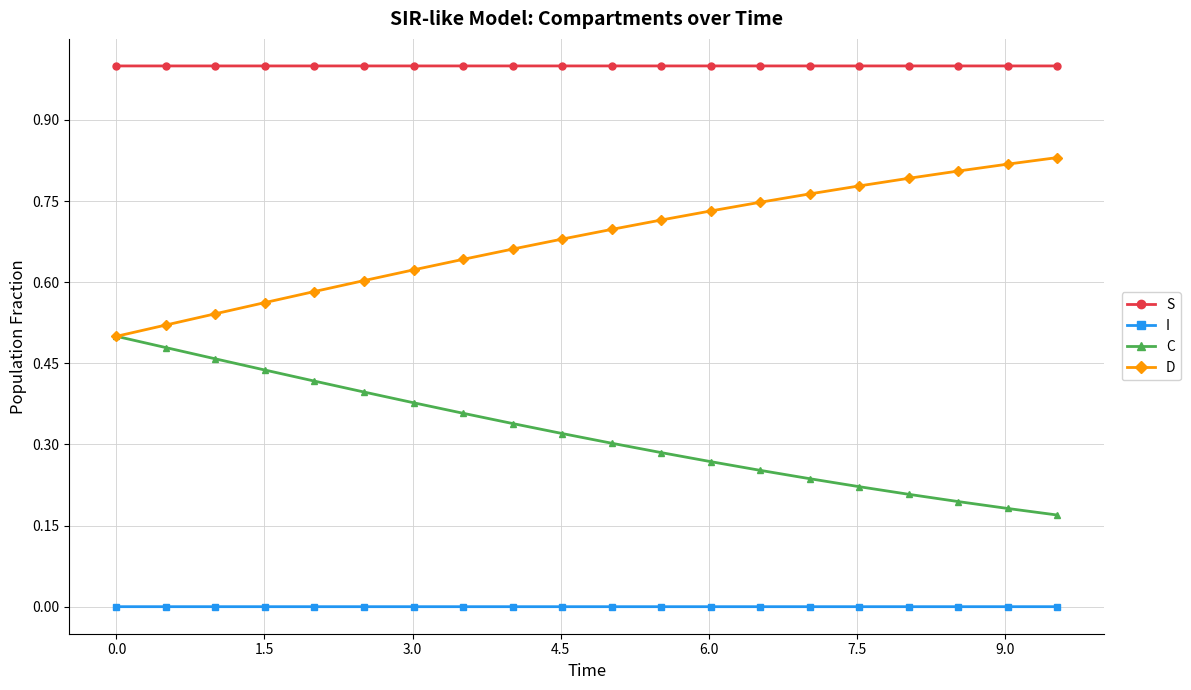

Is this an area chart (filled region under the line)?

No